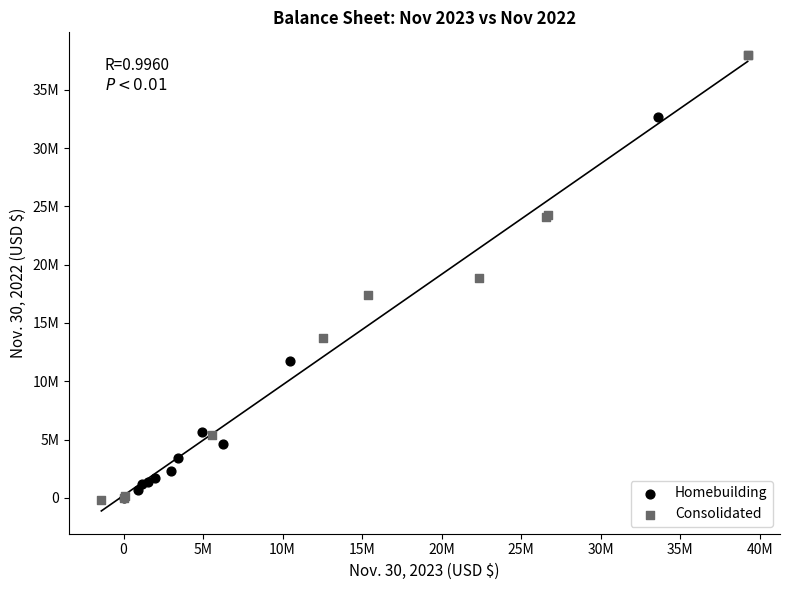

What are all the series names shown in the legend?

Homebuilding, Consolidated